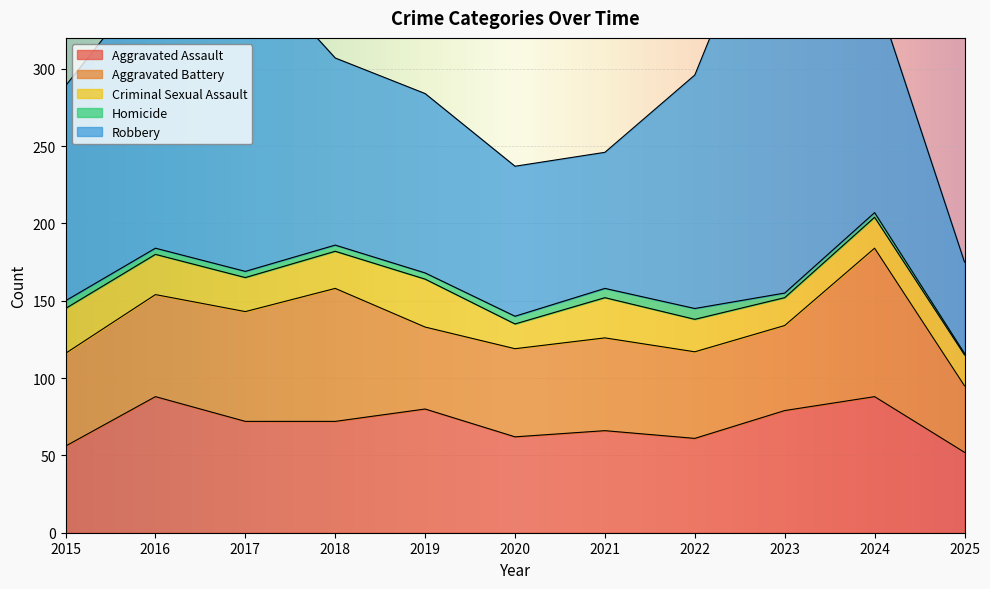

True or false: Robbery has more than 0 interior local peaks.

True